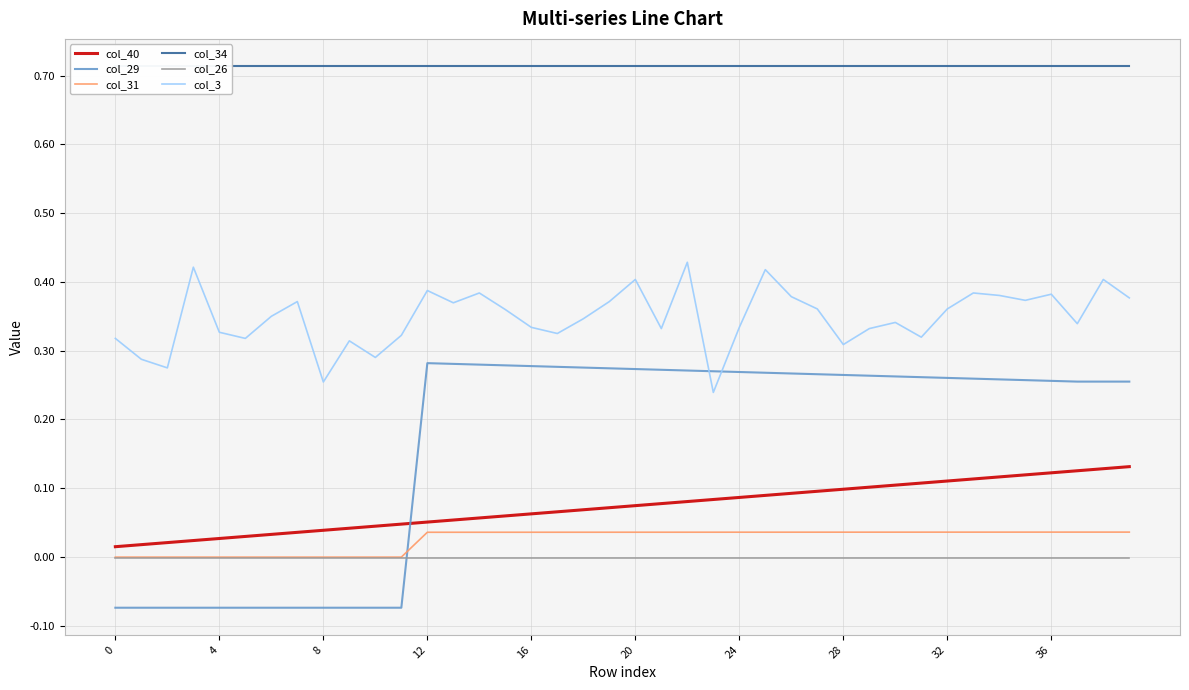

True or false: col_40 and col_31 intersect in this chart.

False